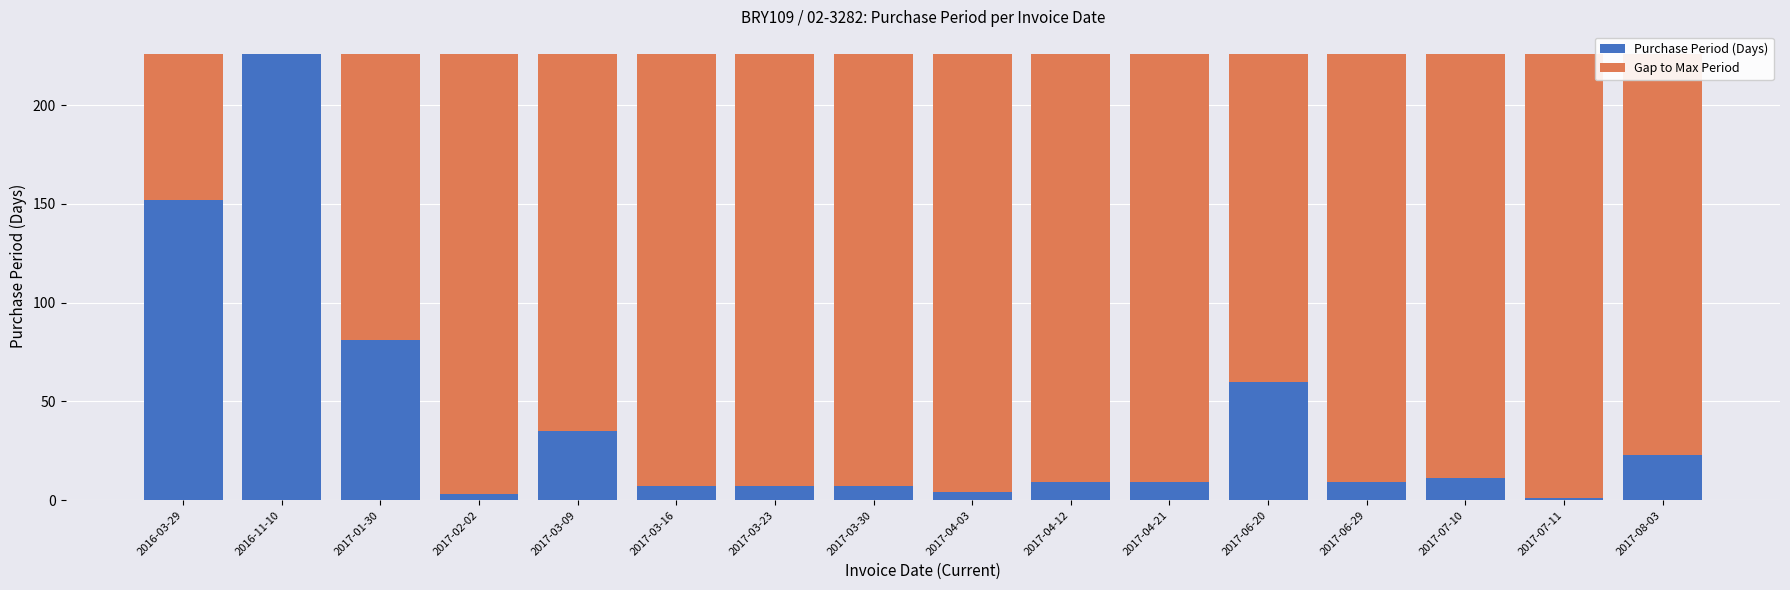

Is it true that Purchase Period (Days) equals 18 at 2017-06-20?

False